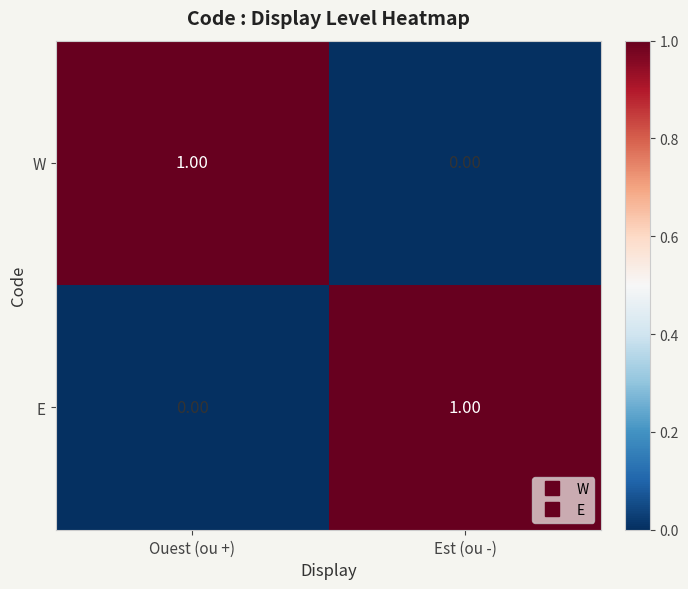

How many values in the W series are below 1?

1